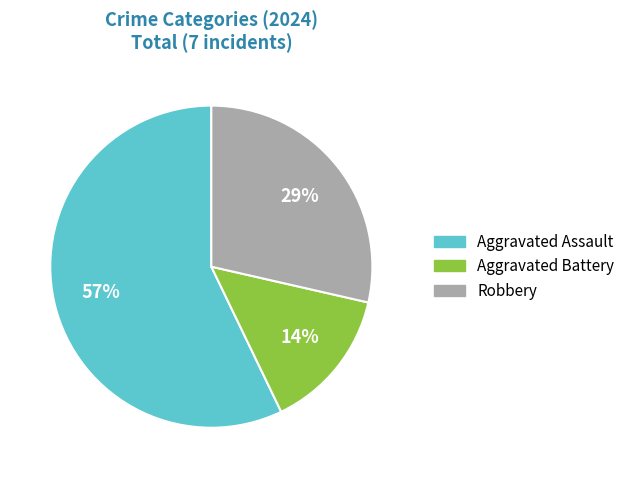

How many slices are in this pie chart?

3